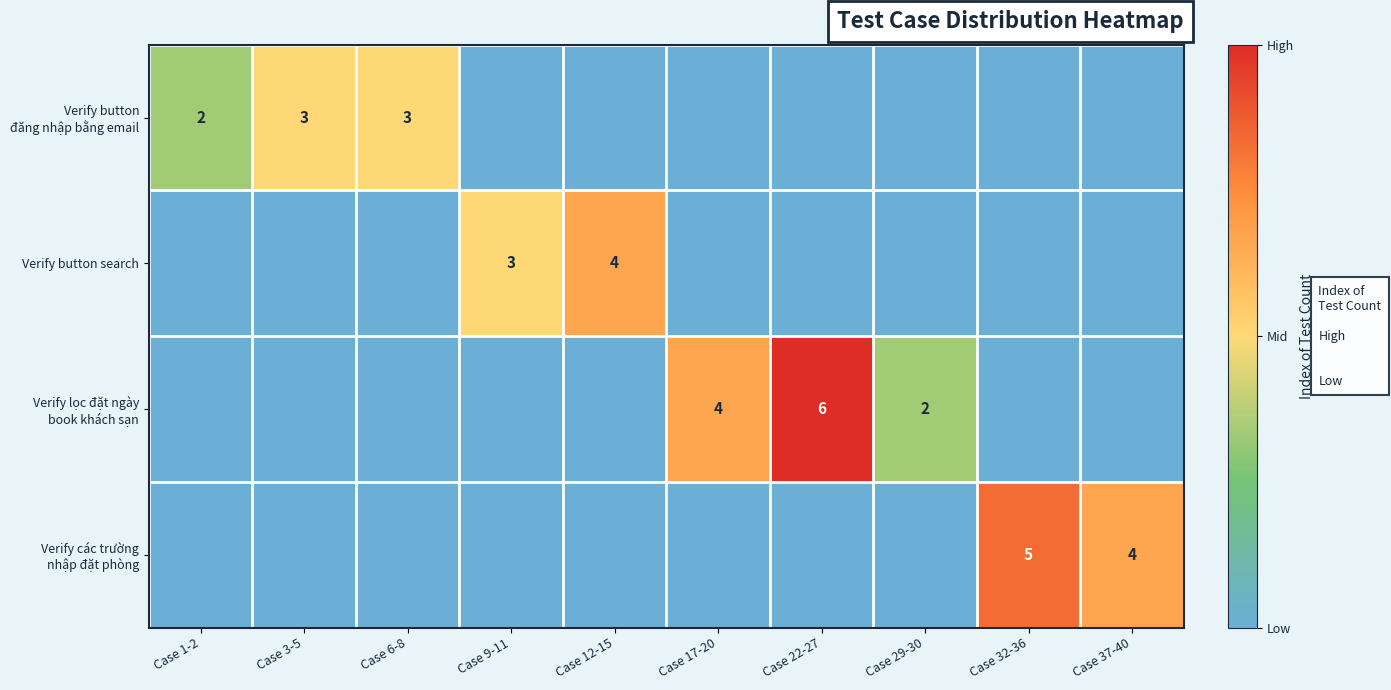

The Verify lọc đặt ngày book khách sạn series shows 2 at Case 32-36. True or false?

False